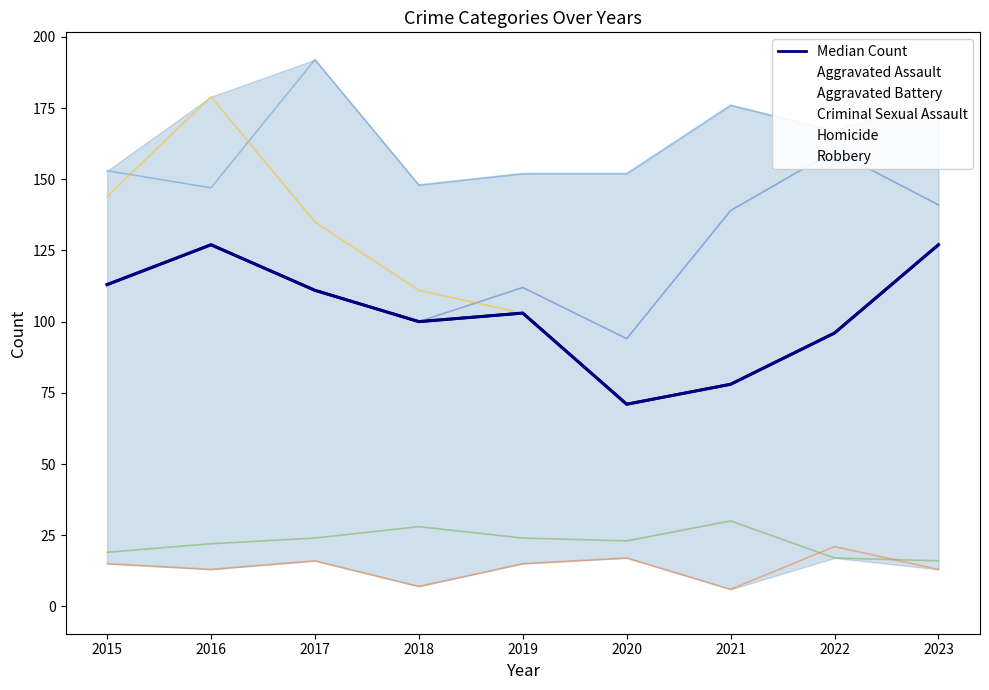

List the labels in order of Robbery value, largest first.

2016, 2015, 2017, 2023, 2018, 2019, 2022, 2021, 2020